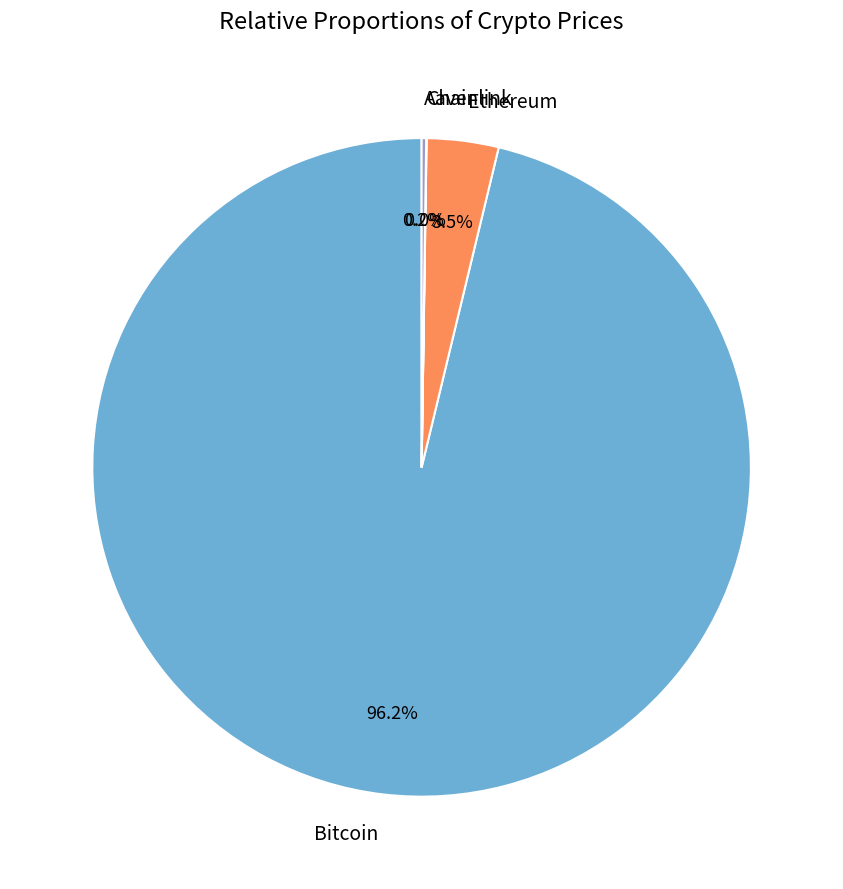

Which slice is the largest?

Bitcoin